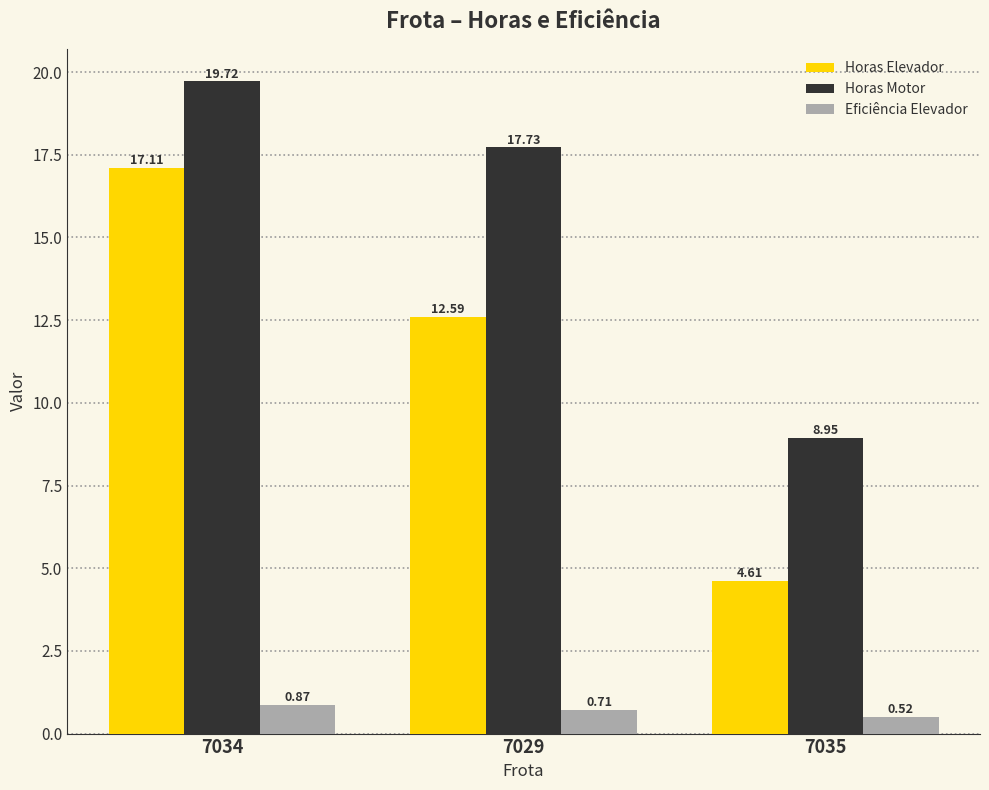

What is the sum of the Horas Elevador values at 7035 and 7029?

17.2